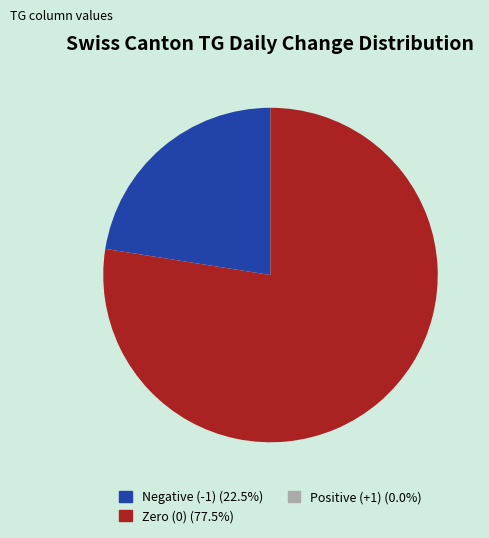

Is there any slice that represents more than half of the pie?

Yes